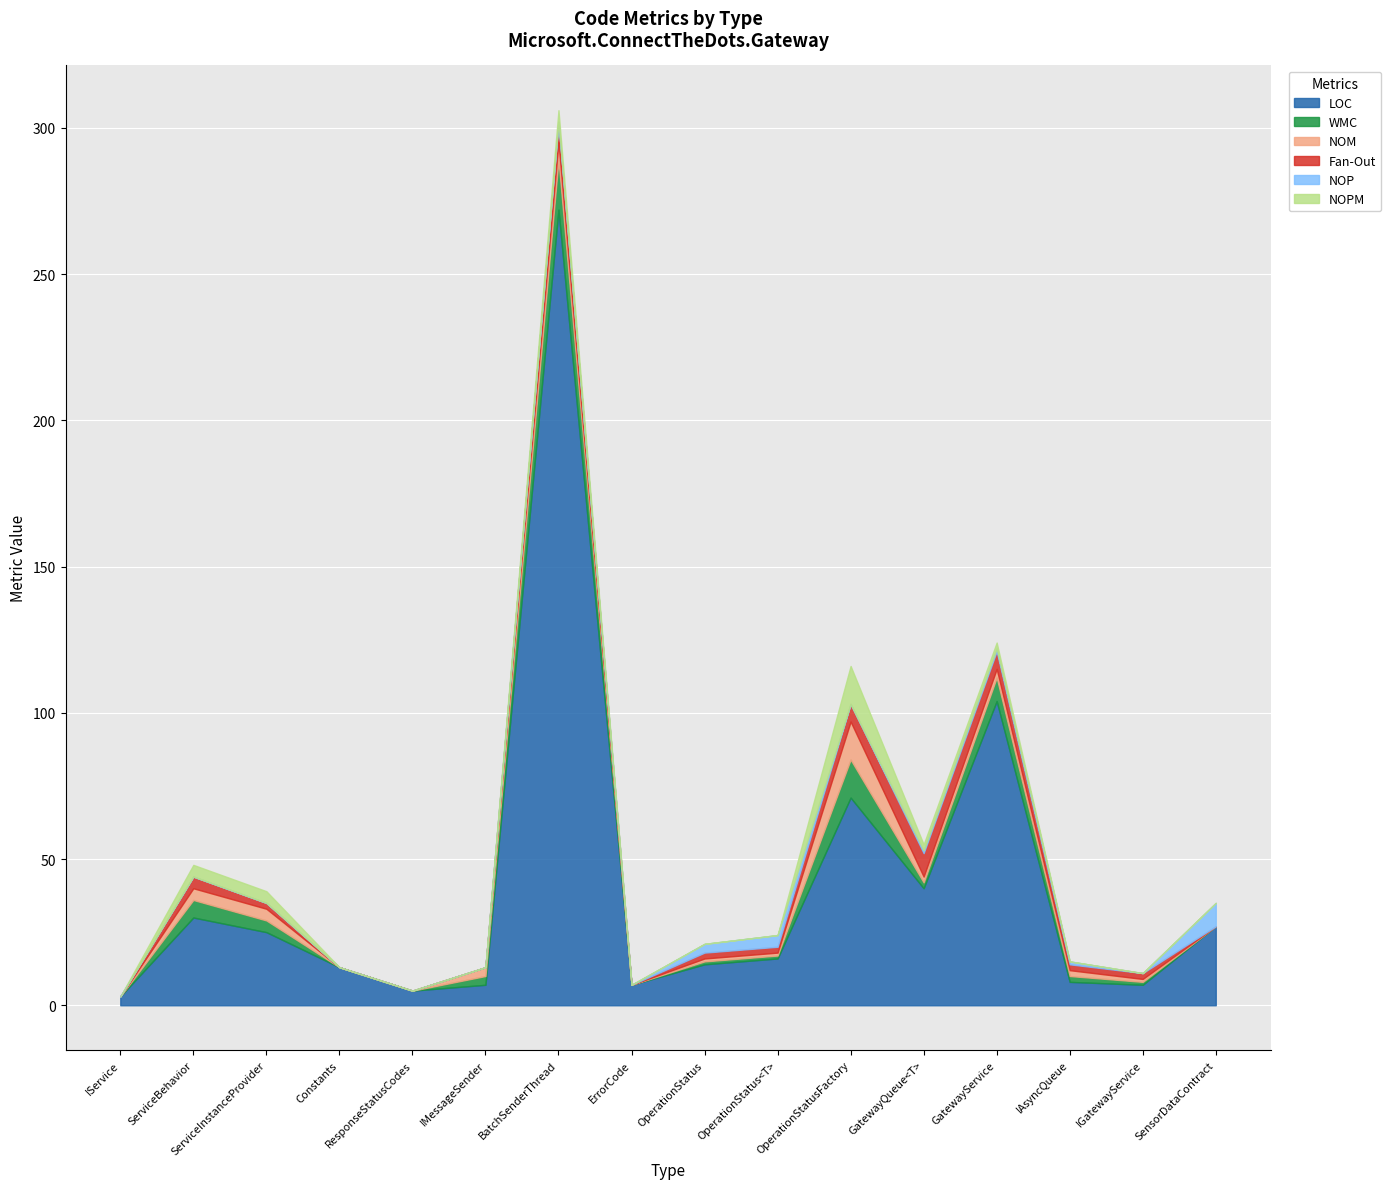

Is it true that WMC equals 2 at IAsyncQueue?

True